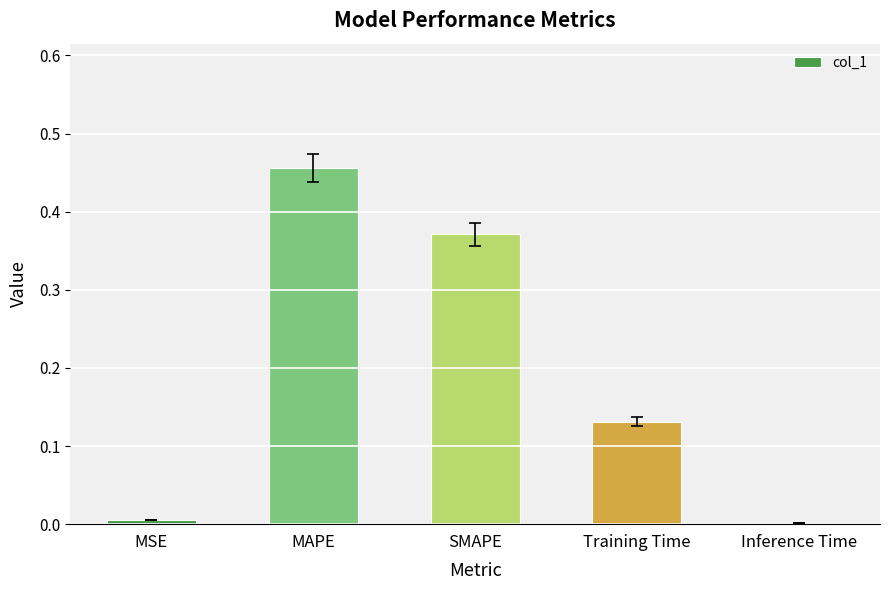

Between SMAPE and MAPE, which is larger?

MAPE